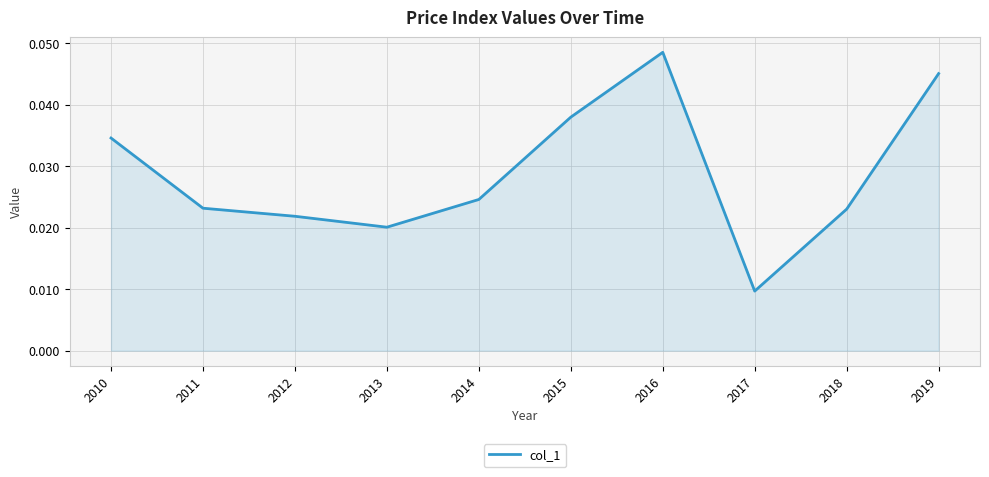

Where is the data nearest to the value 0?

2017